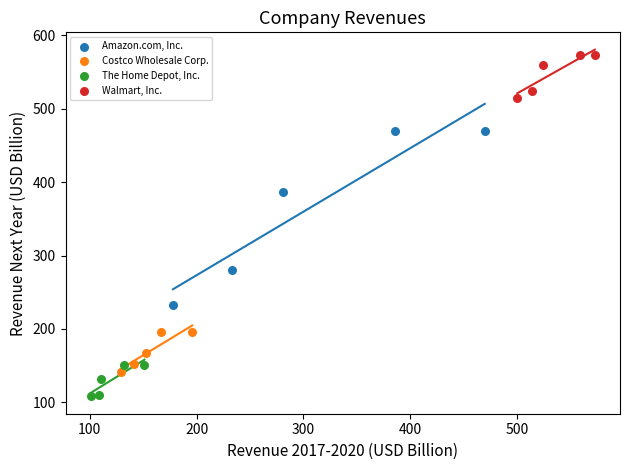

Which series has the widest spread of Y values?

Amazon.com, Inc.